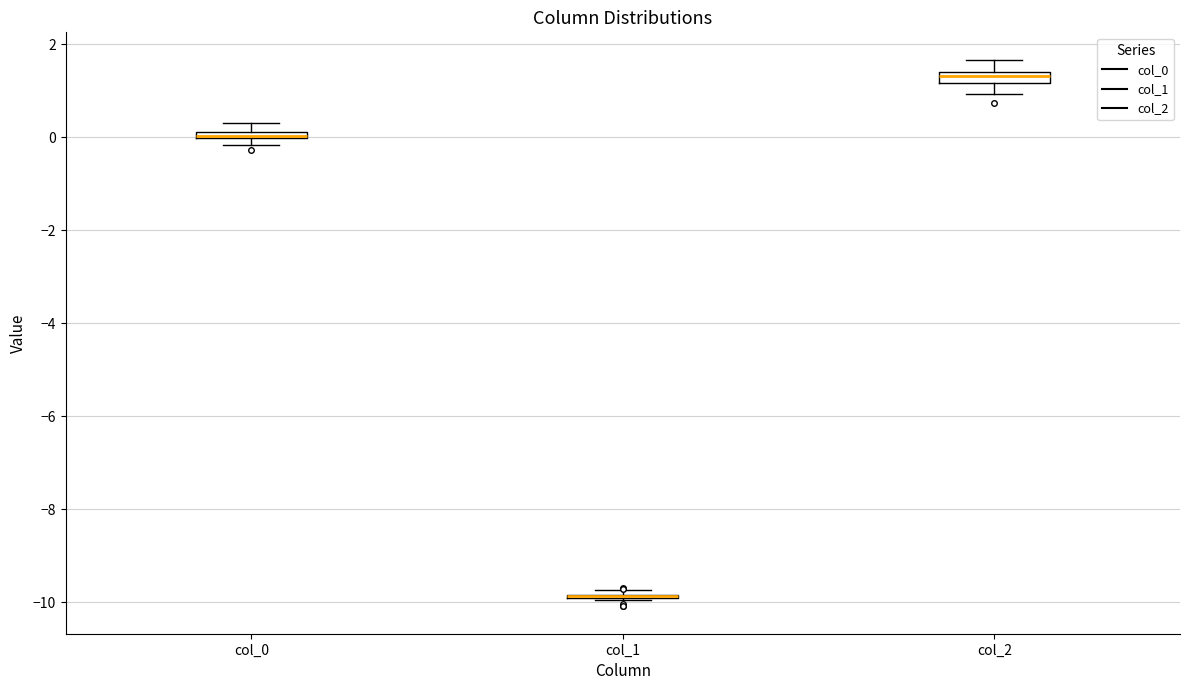

Where does the upper whisker of the box for col_2 end on the y-axis? The values are not printed on the chart, so give them approximately, as read against the axis.

1.6